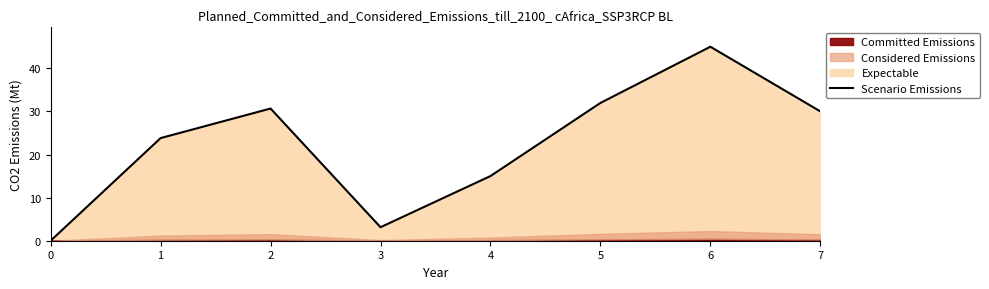

The value at 3 is 5.5. True or false?

False